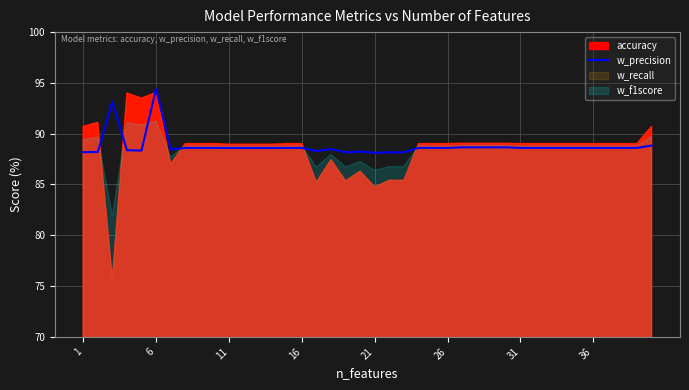

What is the minimum value for w_precision?

88.1